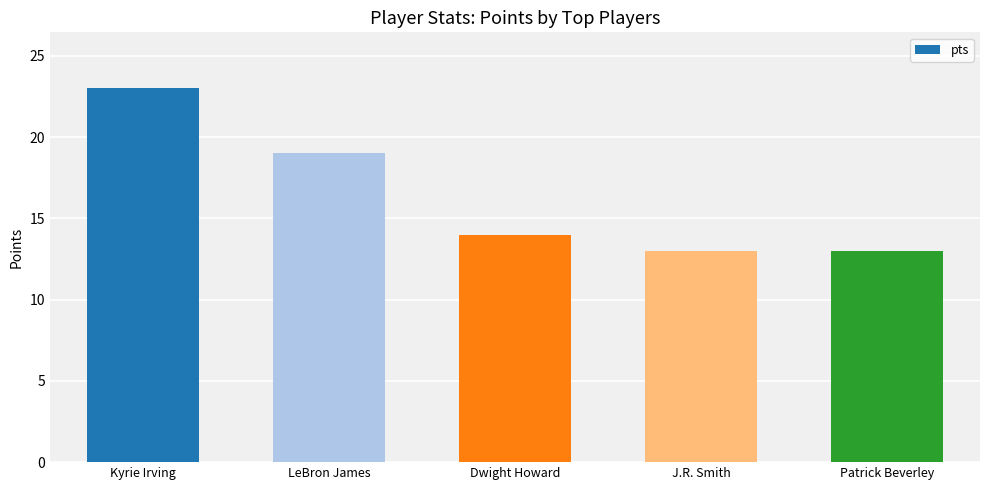

How many bars are there in total?

5